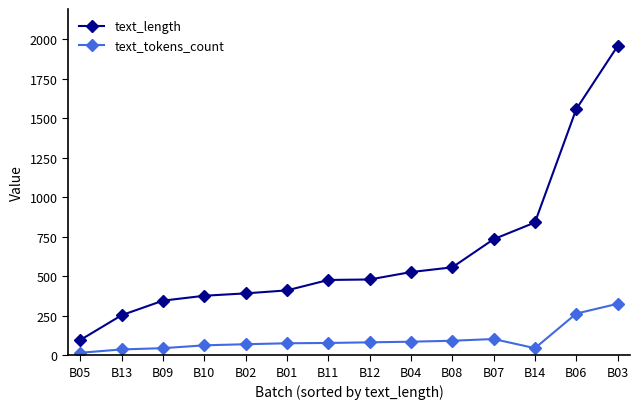

Is this an area chart (filled region under the line)?

No